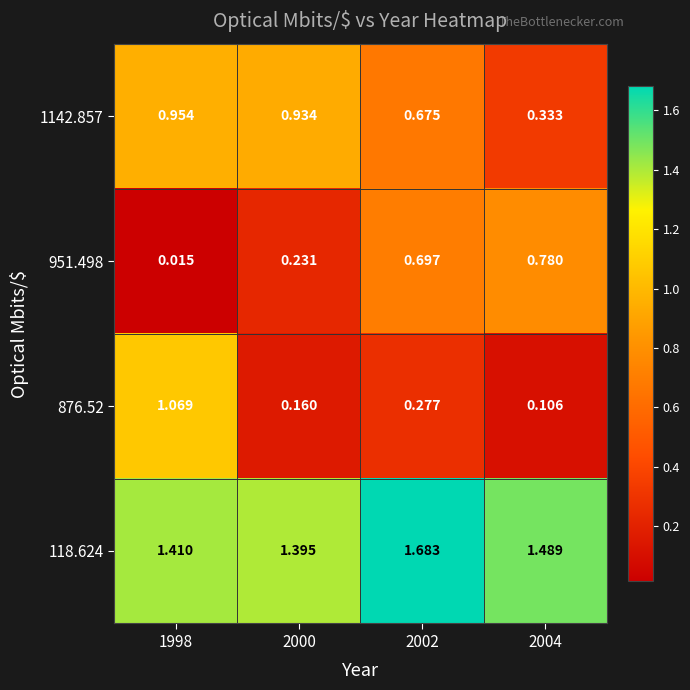

Is the value of 1142.857 at 2002 greater than the value of 118.624 at 2002?

No